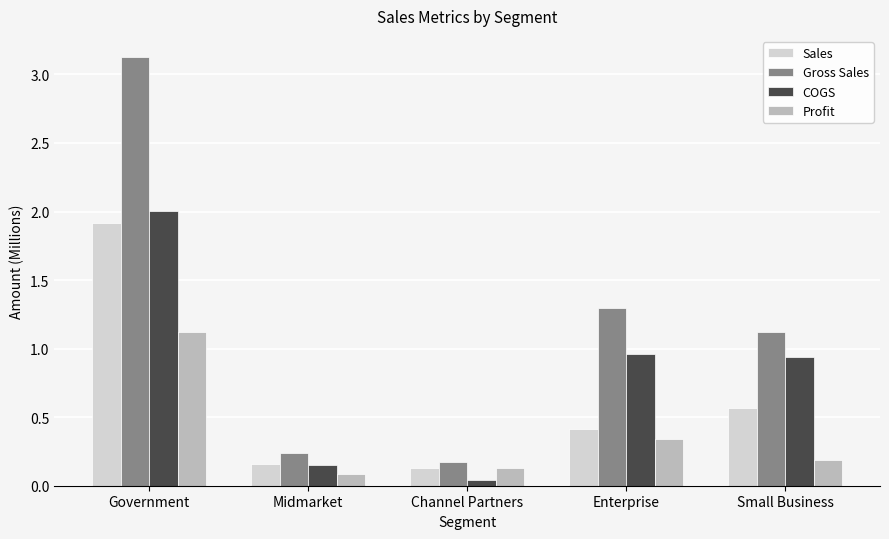

What is the sum of all COGS values?

4.1